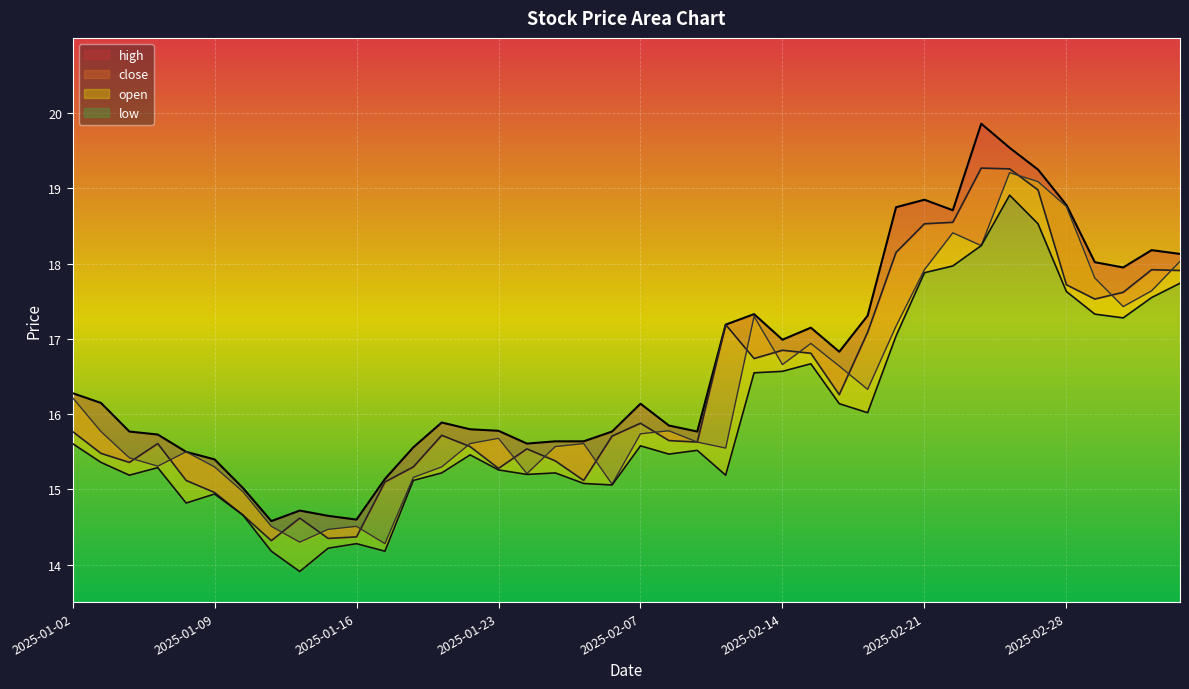

Does the chart display data point markers on the line(s)?

No